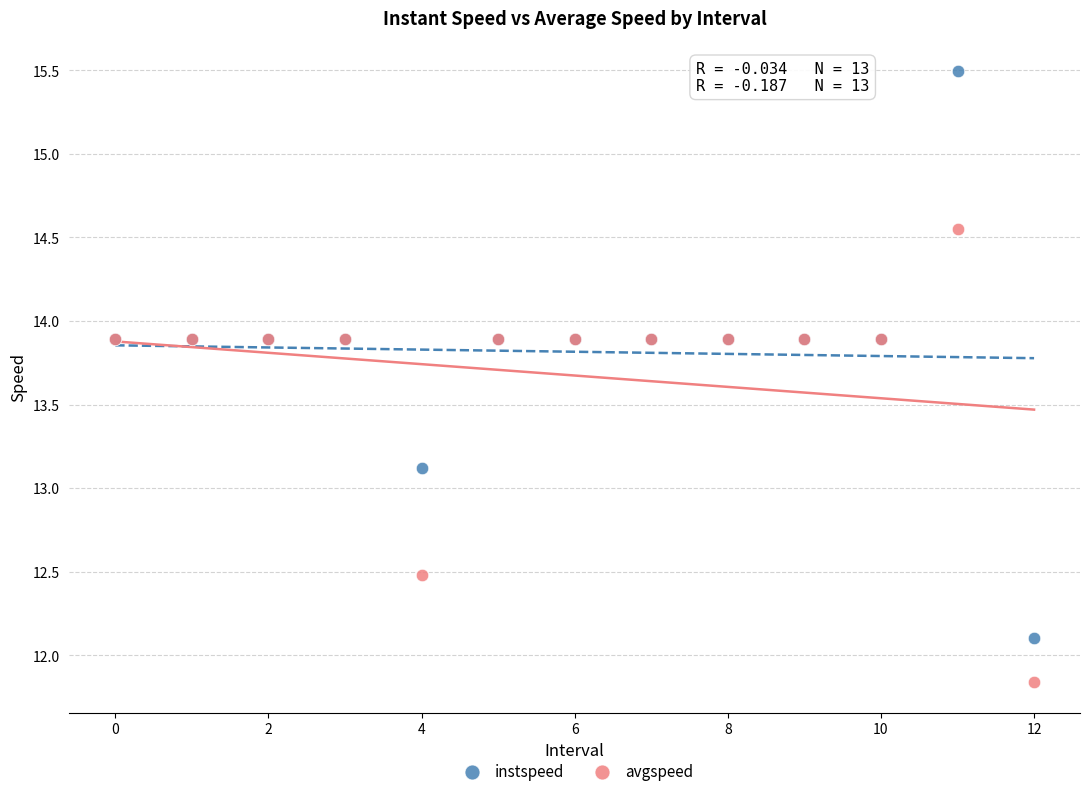

Which series has the largest Y range (max minus min)?

instspeed